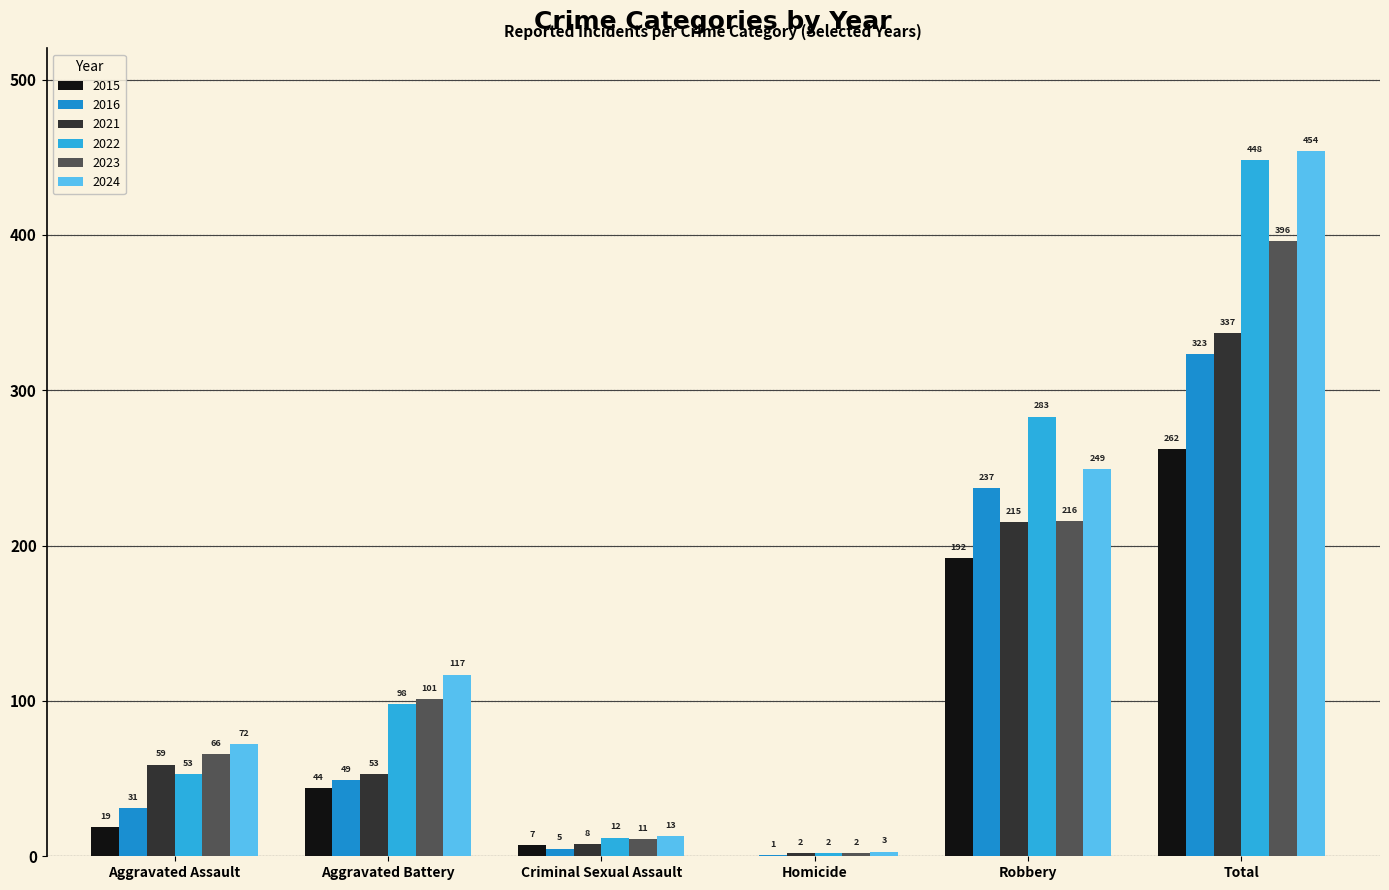

How many data points does each series have?

6